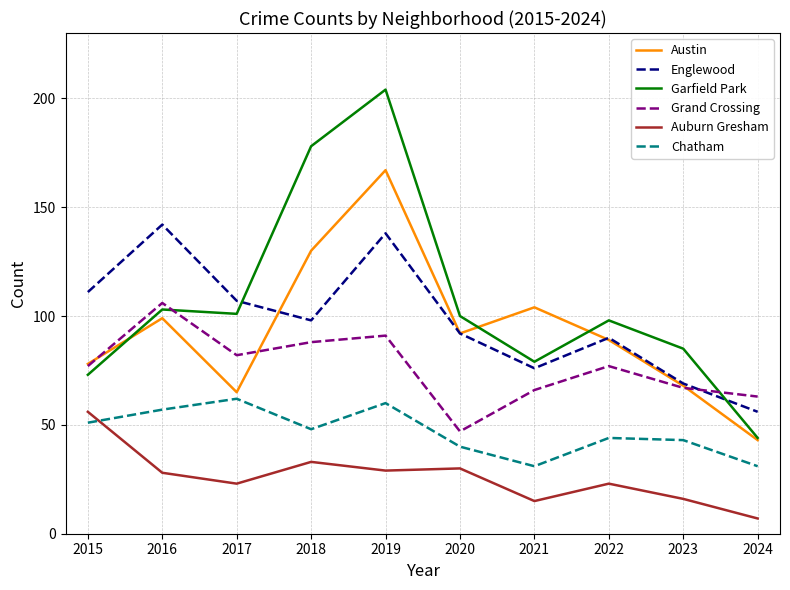

How many series are shown in this chart?

6